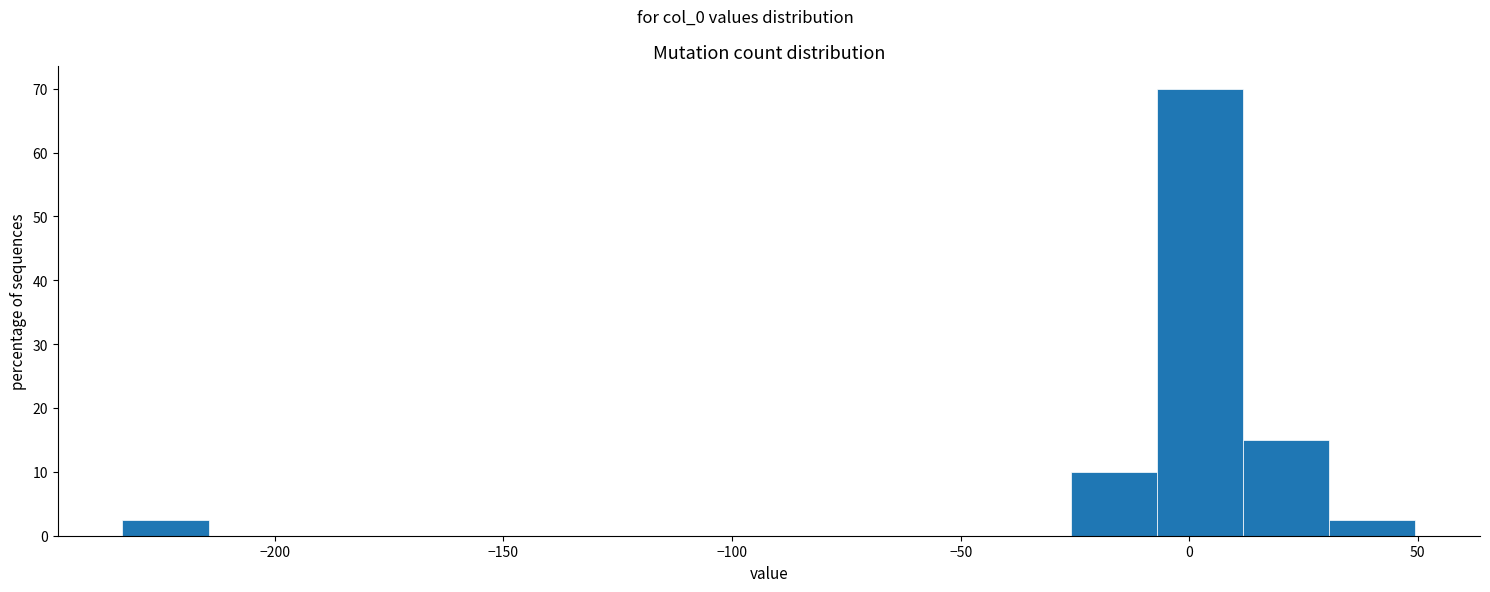

Around what value on the x-axis is the tallest bar? Give the approximate position of its centre, as read against the axis.

0